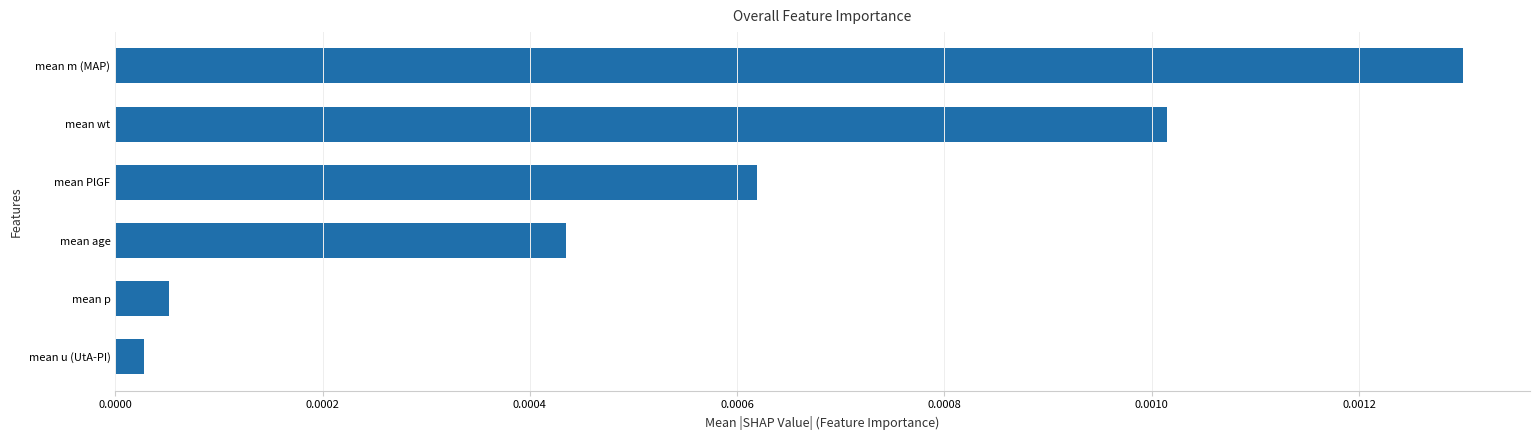

Which label corresponds to the largest value in the chart?

mean m (MAP)